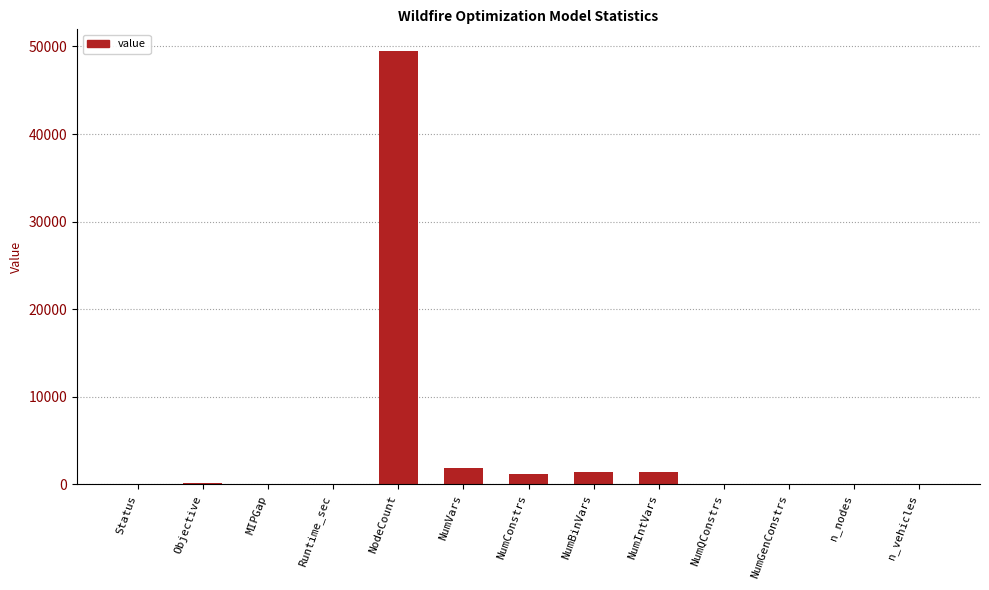

Between n_nodes and NumConstrs, which is larger?

NumConstrs